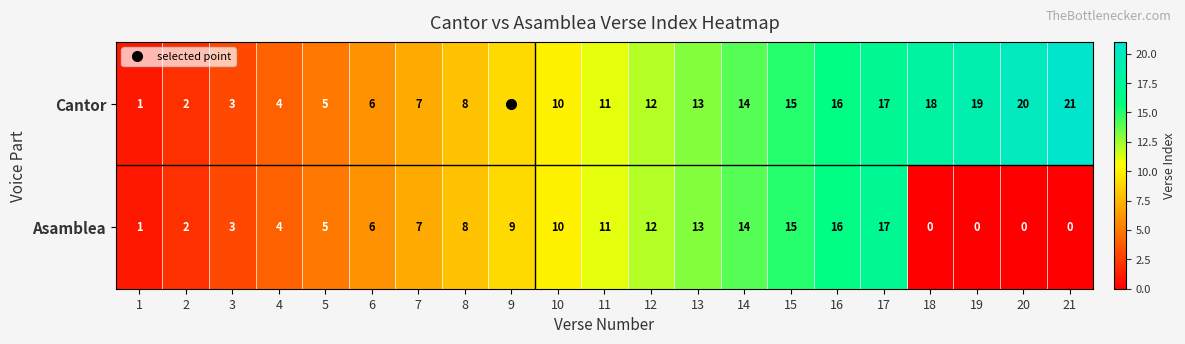

Which category has the highest value in the Cantor series?

21